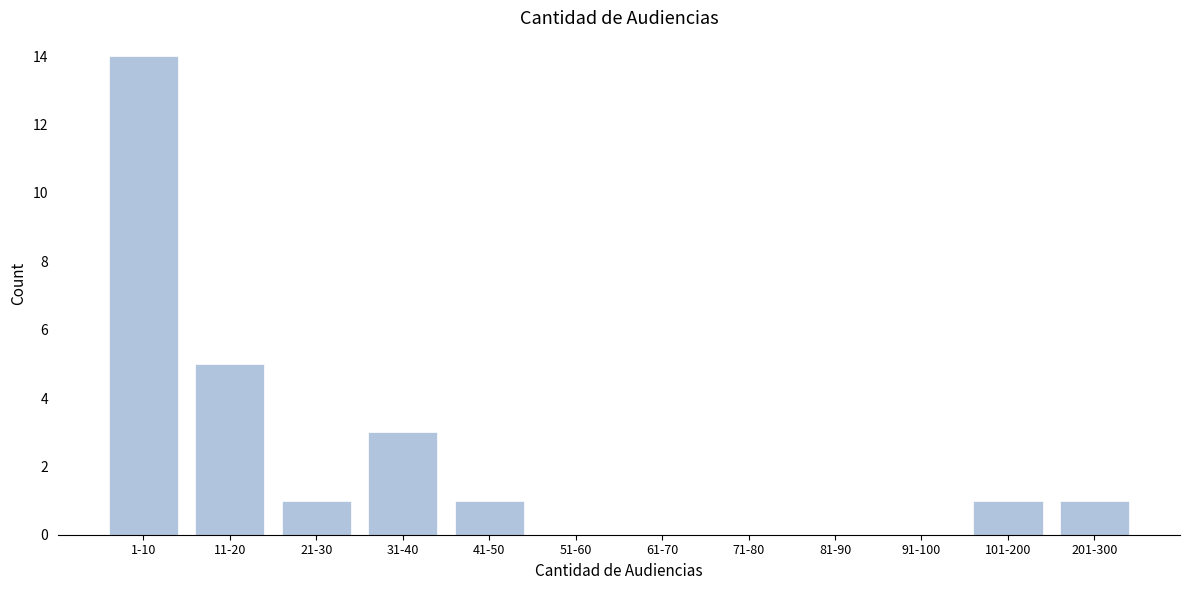

Reading left to right, list all the values displayed in this chart.

1-10=14	11-20=5	21-30=1	31-40=3	41-50=1	51-60=0	61-70=0	71-80=0	81-90=0	91-100=0	101-200=1	201-300=1